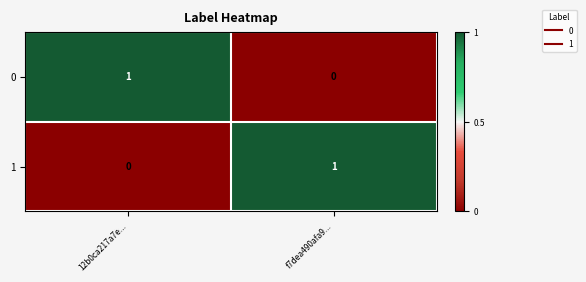

At 12b0ca217a7e..., list the series in order from smallest to largest.

1, 0